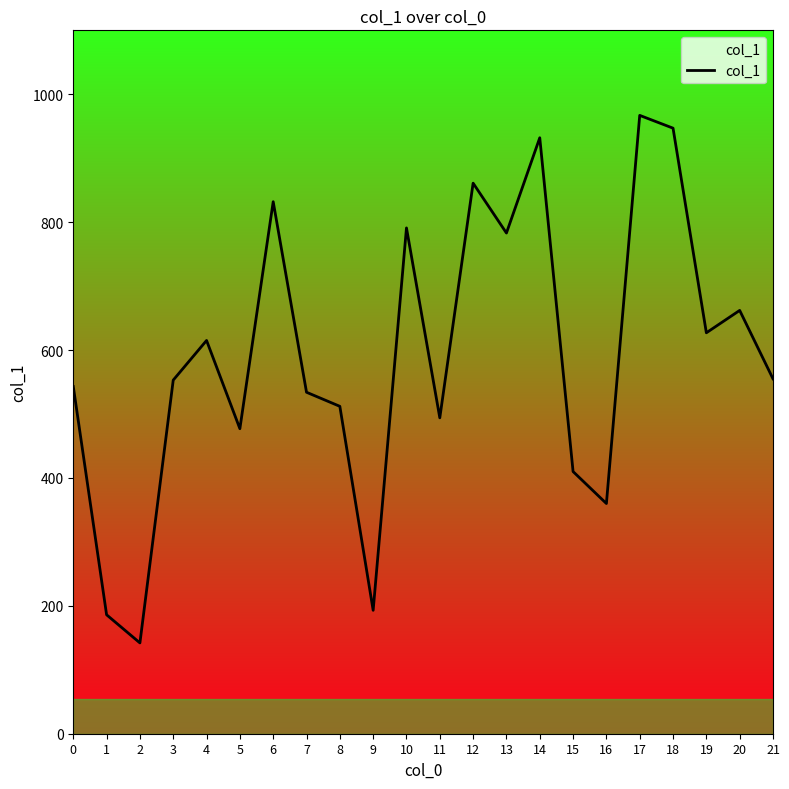

Is it true that the value at 6 is 1481?

False